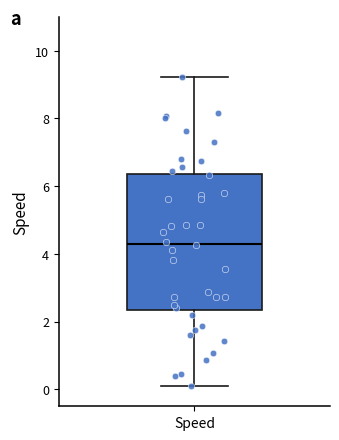

Transcribe this box plot: give where the median line is, the range the box spans, and where the two whiskers end, as read against the y-axis. The values are not printed on the chart, so give them approximately, as read against the axis.

median 4.4, box 2.4 to 6.4, whiskers 0.0 to 9.2